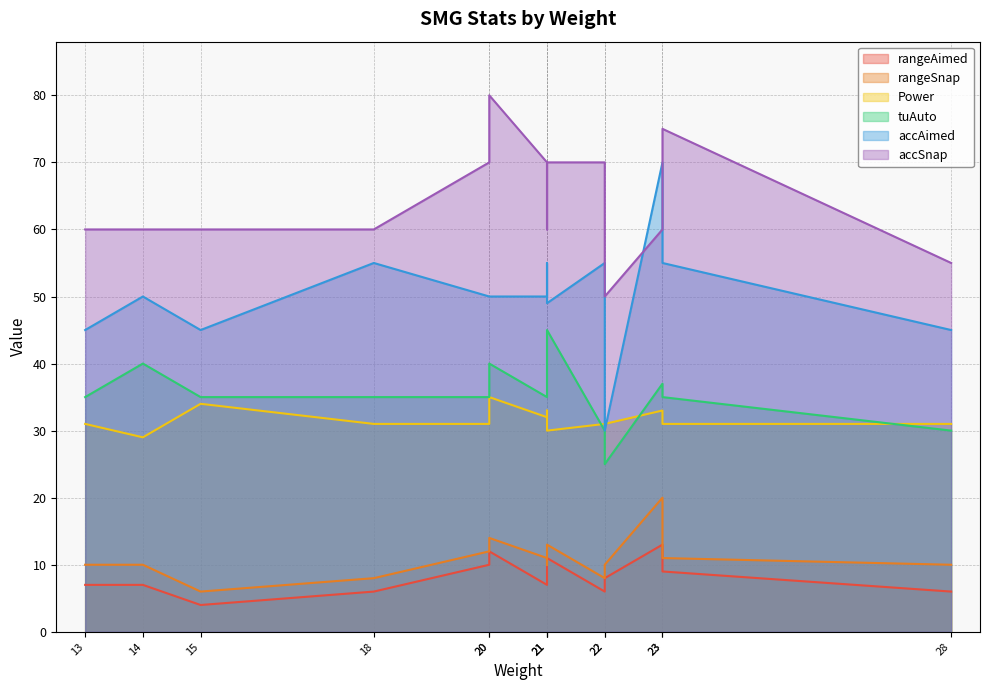

What is the difference between the maximum and minimum values in the rangeSnap series?

14